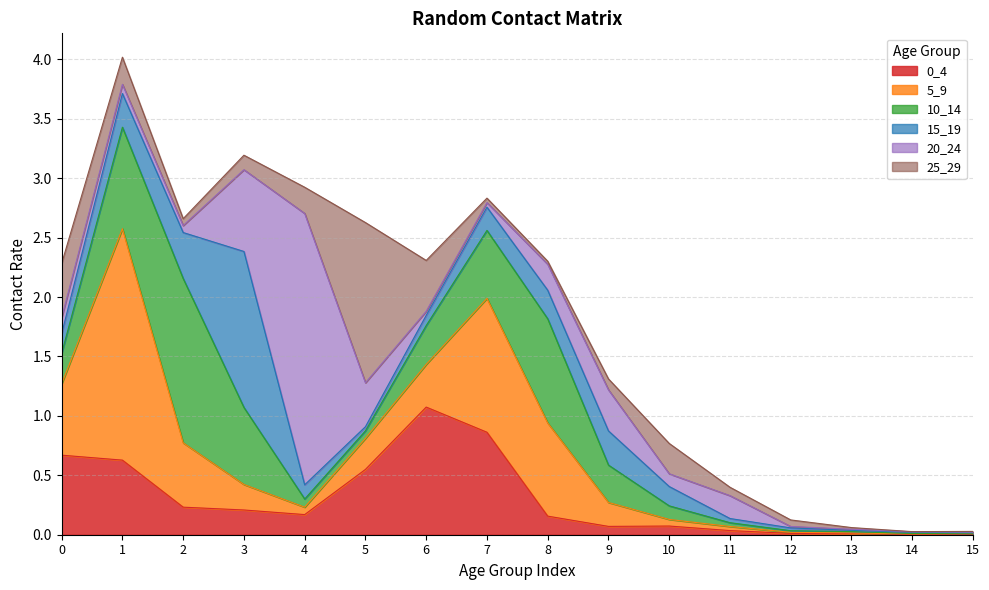

What is the sum of the 5_9 values at 10 and 5?

0.3